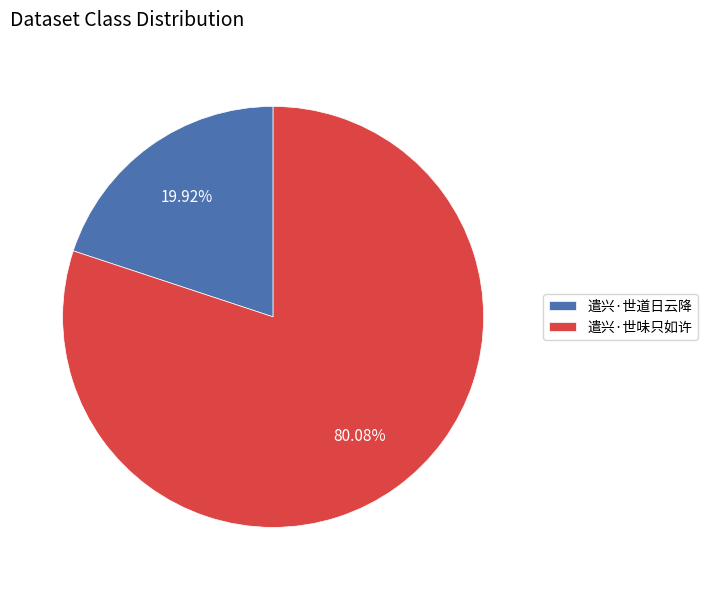

Which has a higher value, 遣兴·世道日云降 or 遣兴·世味只如许?

遣兴·世味只如许